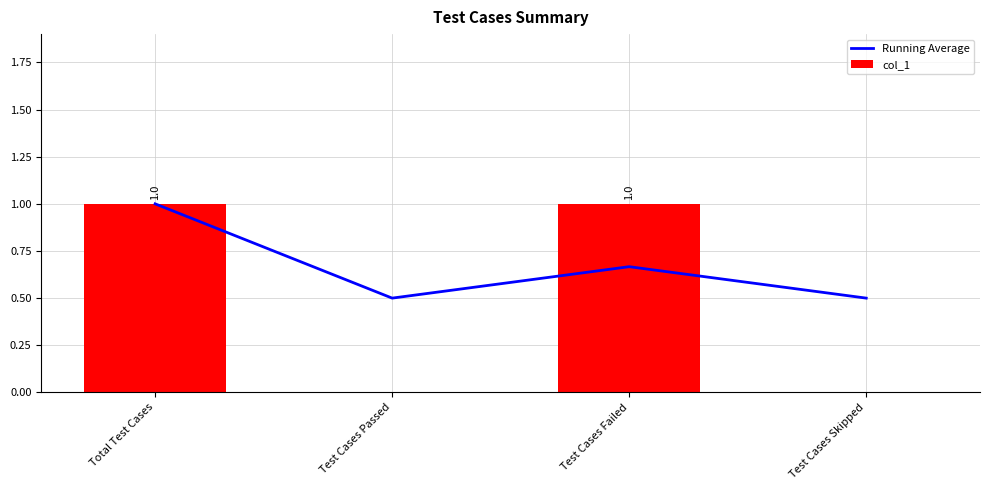

What position from the right is Test Cases Failed?

2